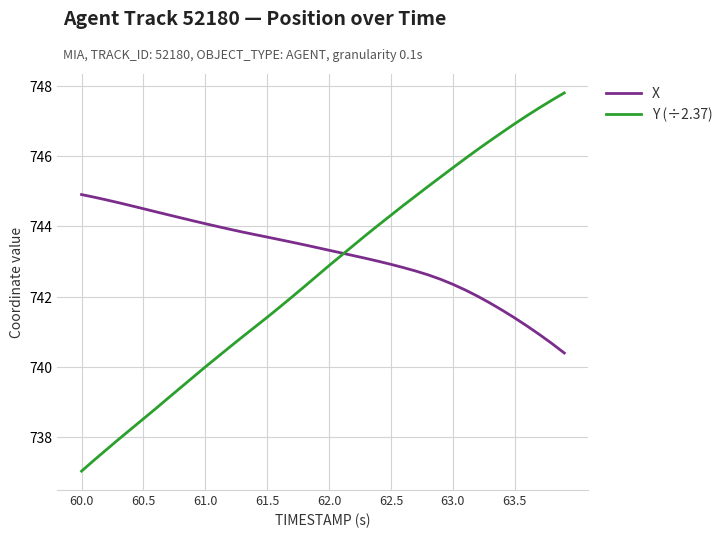

Which series has the widest spread of values?

Y (÷2.37)